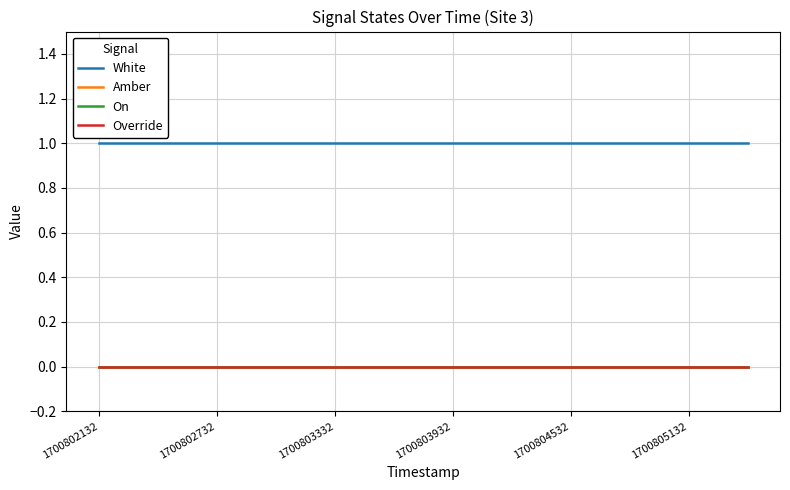

What is the label of the 6th point from the left?

1700805132